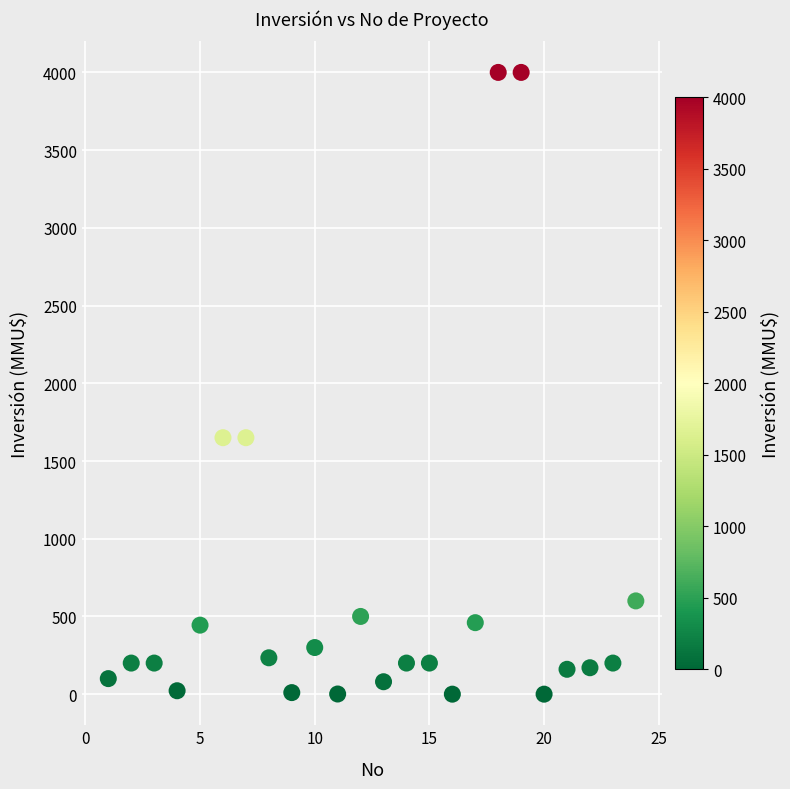

What is the range of X values (max minus min)?

23